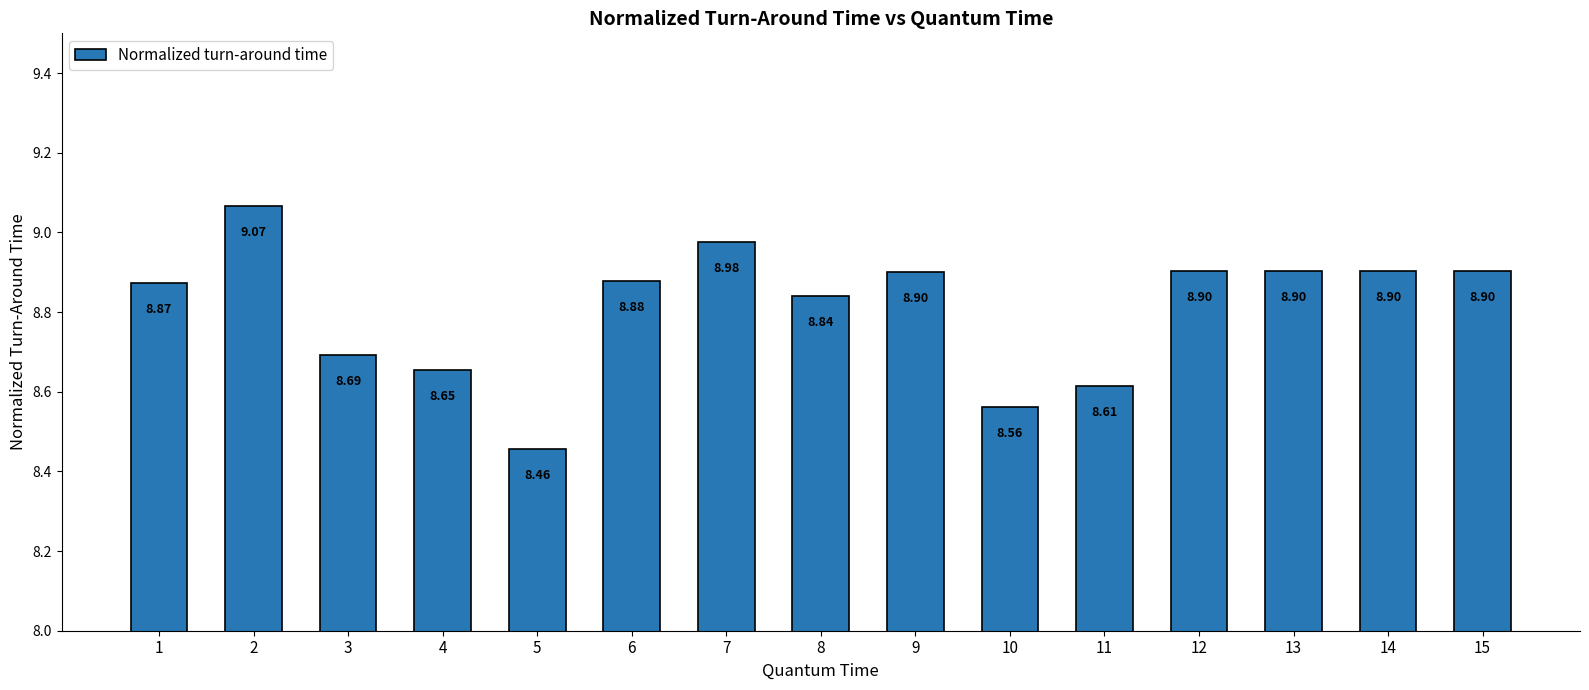

What is the sum of all values?

132.1